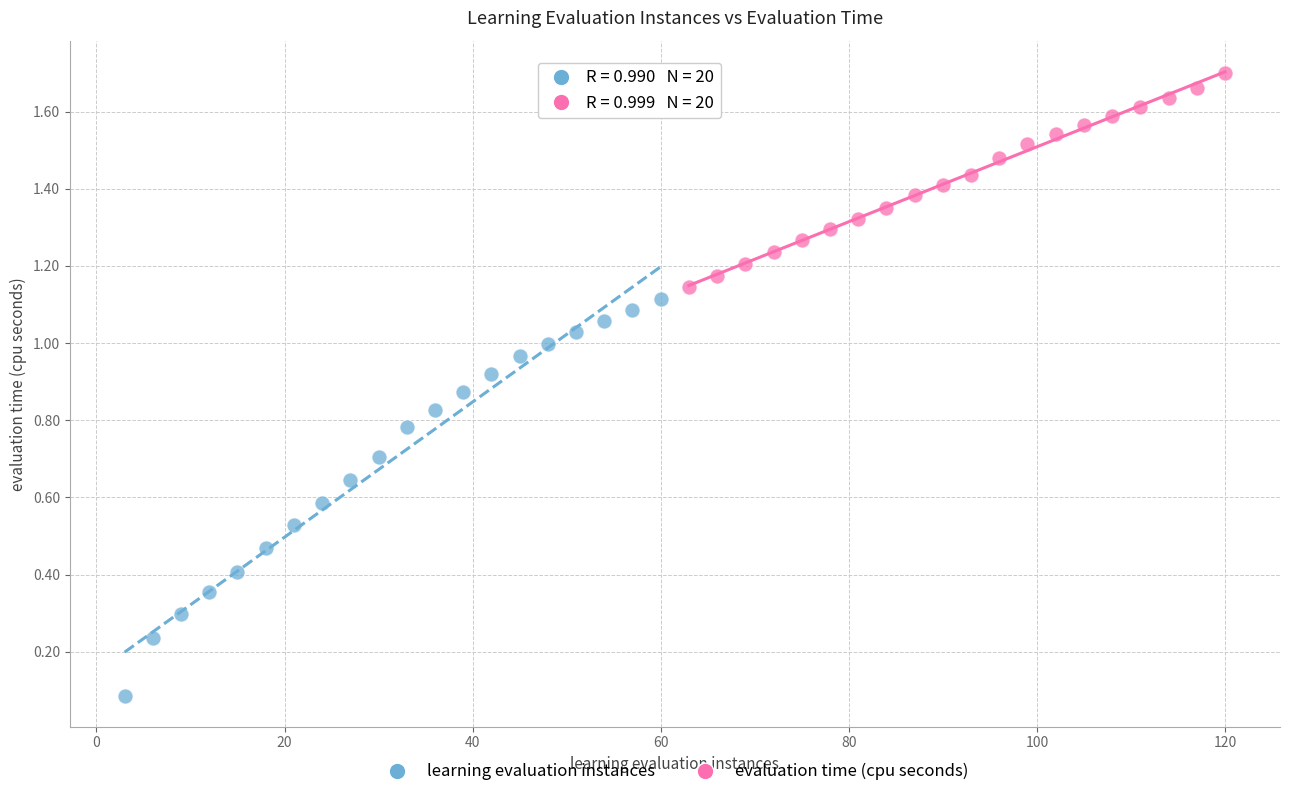

What are all the series names shown in the legend?

learning evaluation instances, evaluation time (cpu seconds)